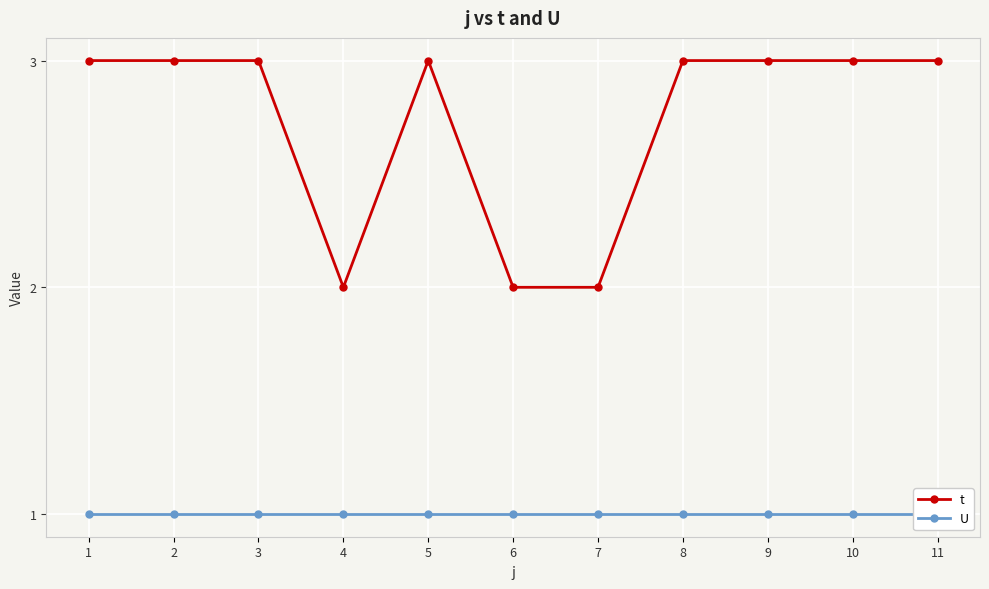

Reading right to left, transcribe all the data shown in this chart.

t: 11=3	10=3	9=3	8=3	7=2	6=2	5=3	4=2	3=3	2=3	1=3
U: 11=1	10=1	9=1	8=1	7=1	6=1	5=1	4=1	3=1	2=1	1=1